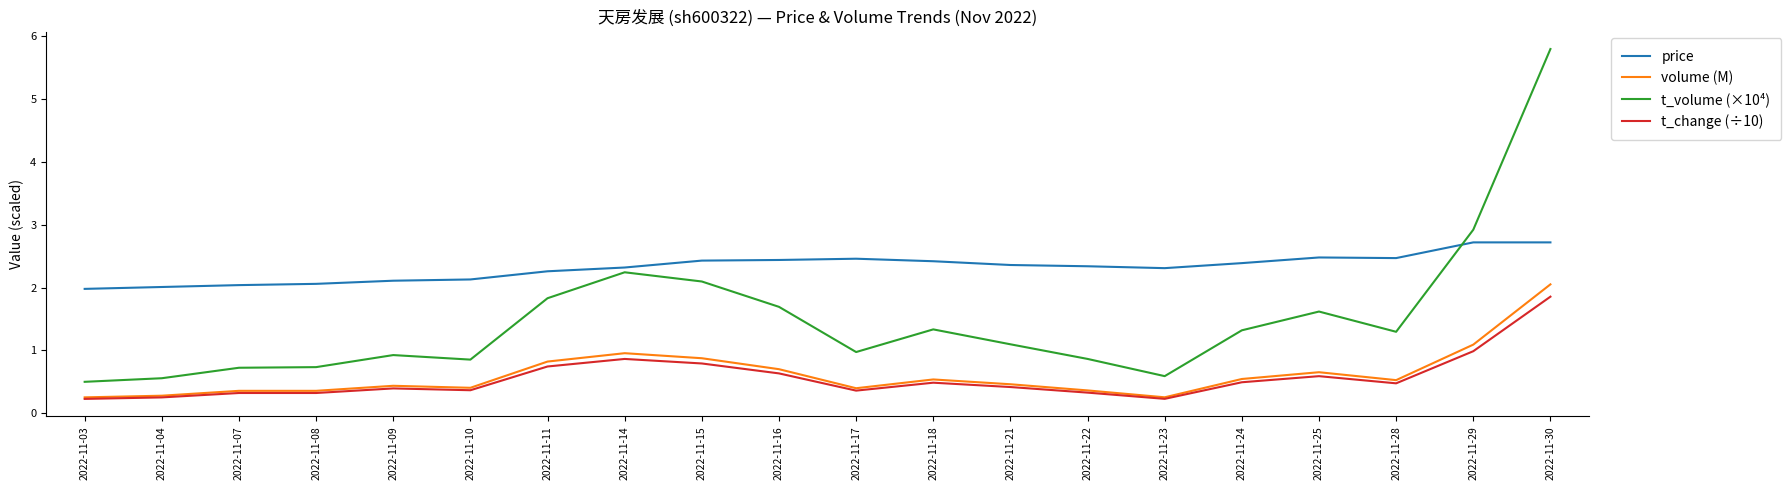

What is the average value of the volume (M) series?

0.6